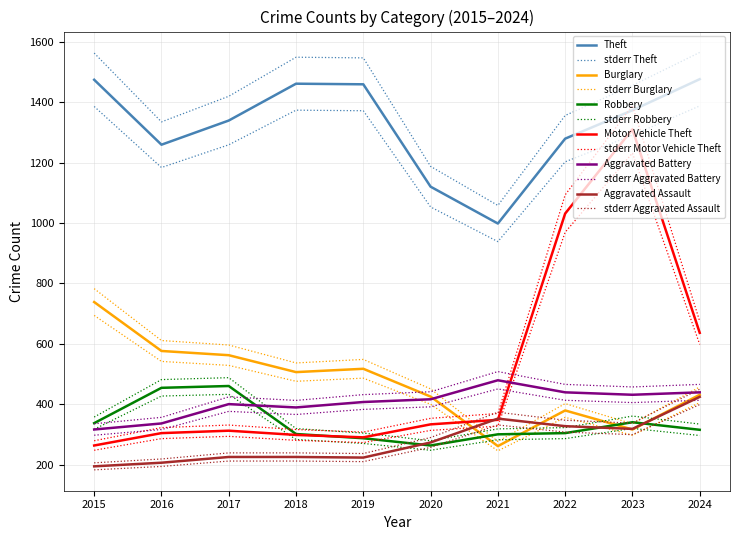

What are all the series names shown in the legend?

Theft, Burglary, Robbery, Motor Vehicle Theft, Aggravated Battery, Aggravated Assault